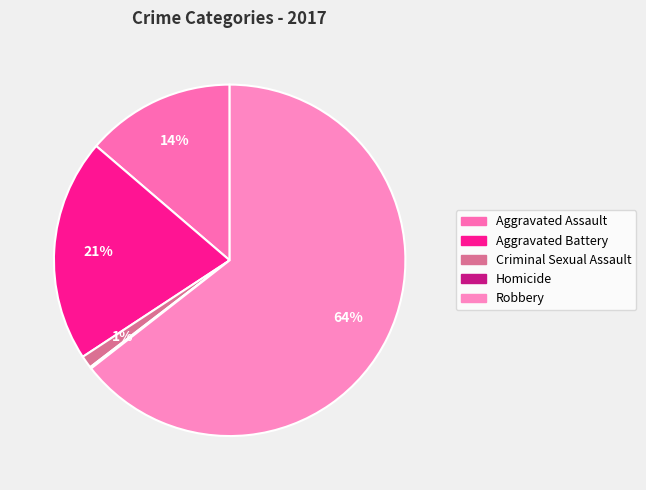

Which slice represents more than half of the pie?

Robbery